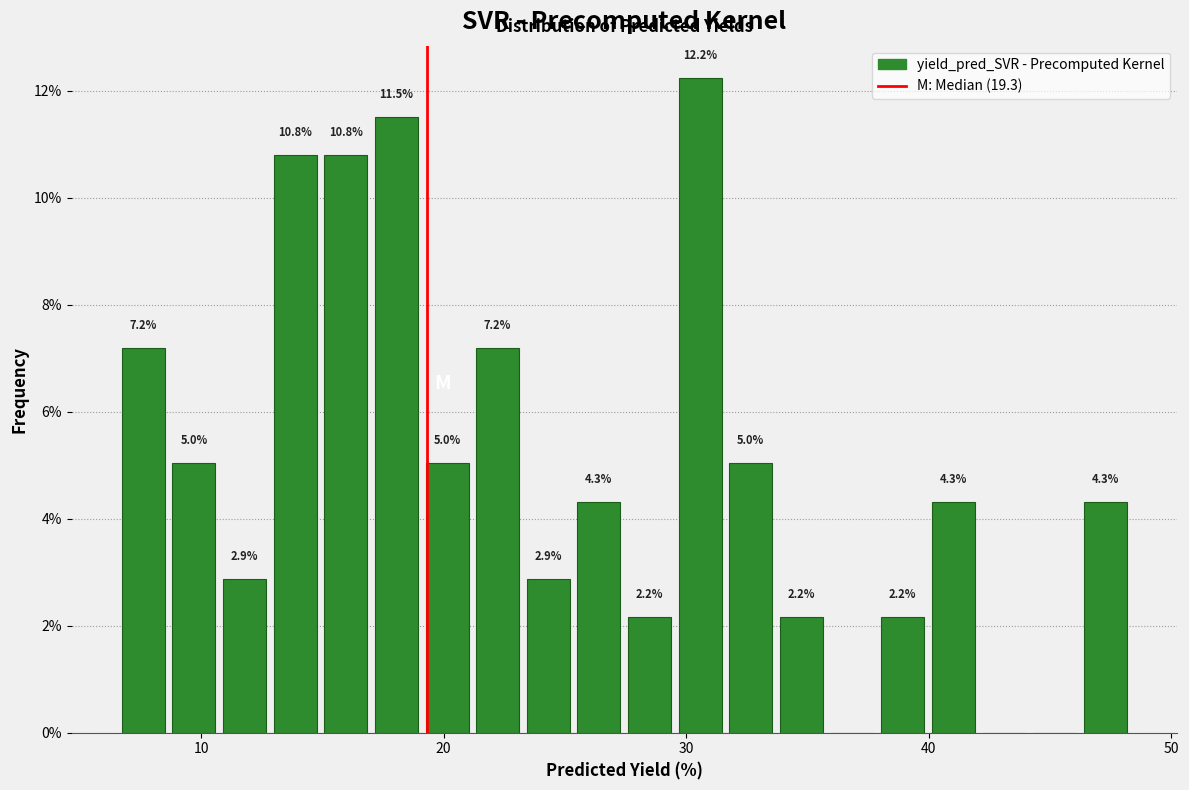

Read against the x-axis, roughly where is the centre of the tallest bar?

31